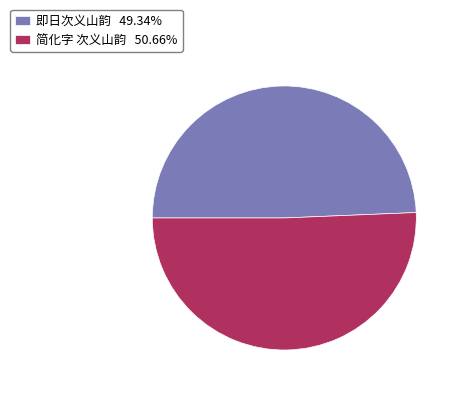

Count the number of slices in the pie.

2